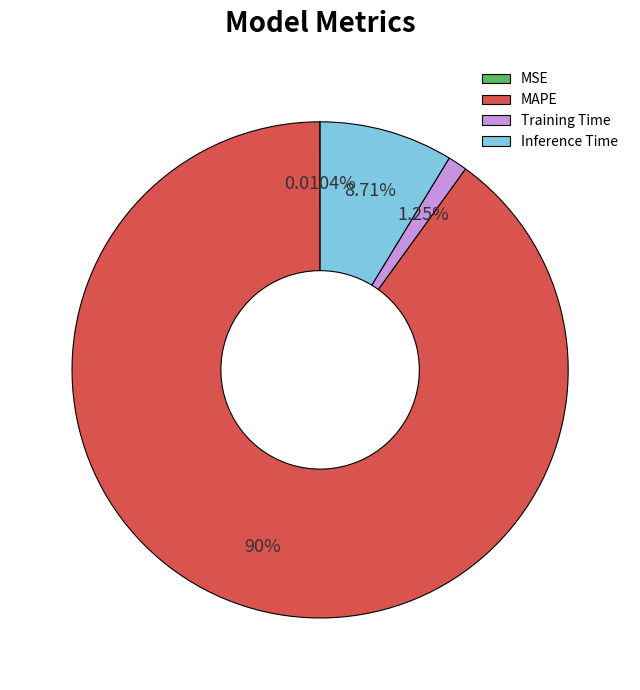

Is the sum of MAPE and Inference Time greater than half?

Yes